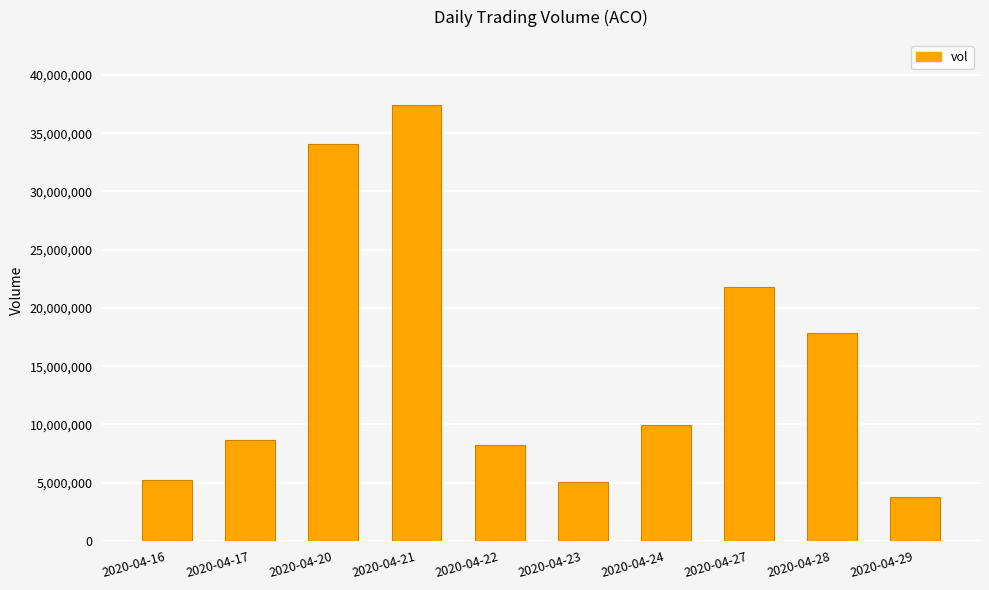

Is it true that the value at 2020-04-22 is 13680561?

False